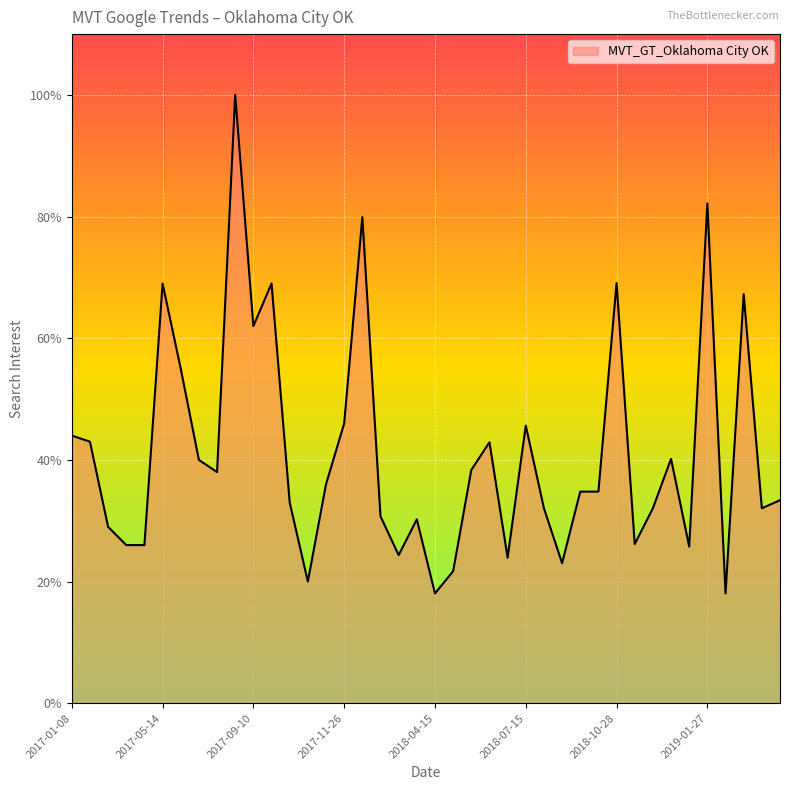

What is the greatest value displayed?

100.0